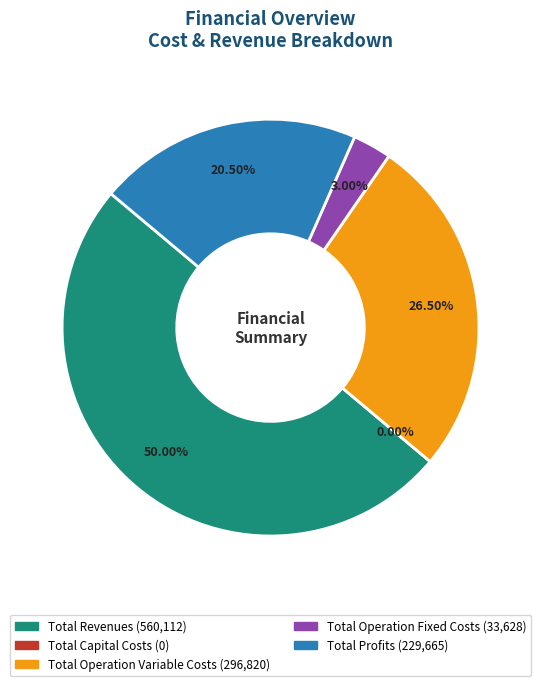

To the nearest percent, what portion does Total Revenues represent?

50%